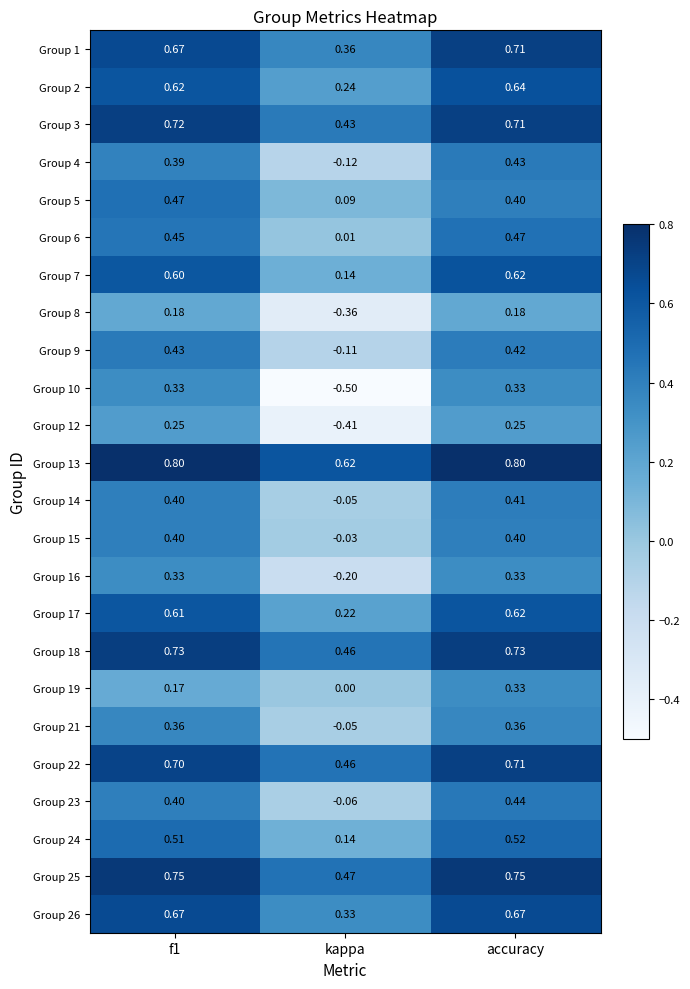

Is the value of Group 3 at kappa greater than the value of Group 13 at accuracy?

No